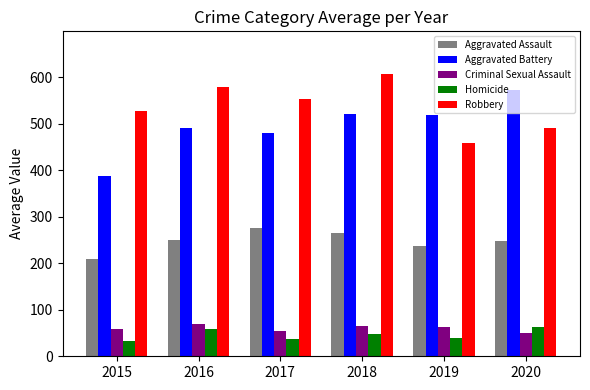

The value of Aggravated Assault at 2016 is 250. True or false?

True